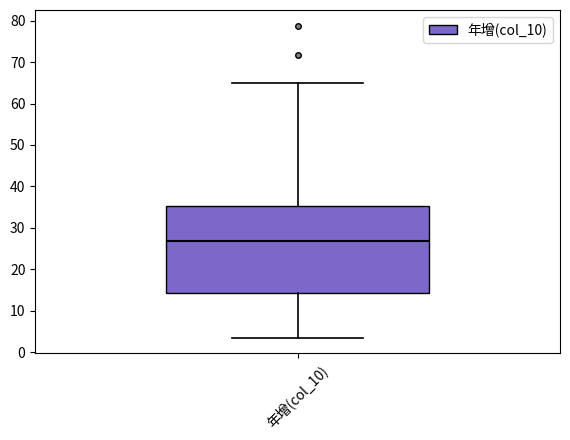

Transcribe this box plot: give where the median line is, the range the box spans, and where the two whiskers end, as read against the y-axis. The values are not printed on the chart, so give them approximately, as read against the axis.

median 27, box 14 to 35, whiskers 3 to 65